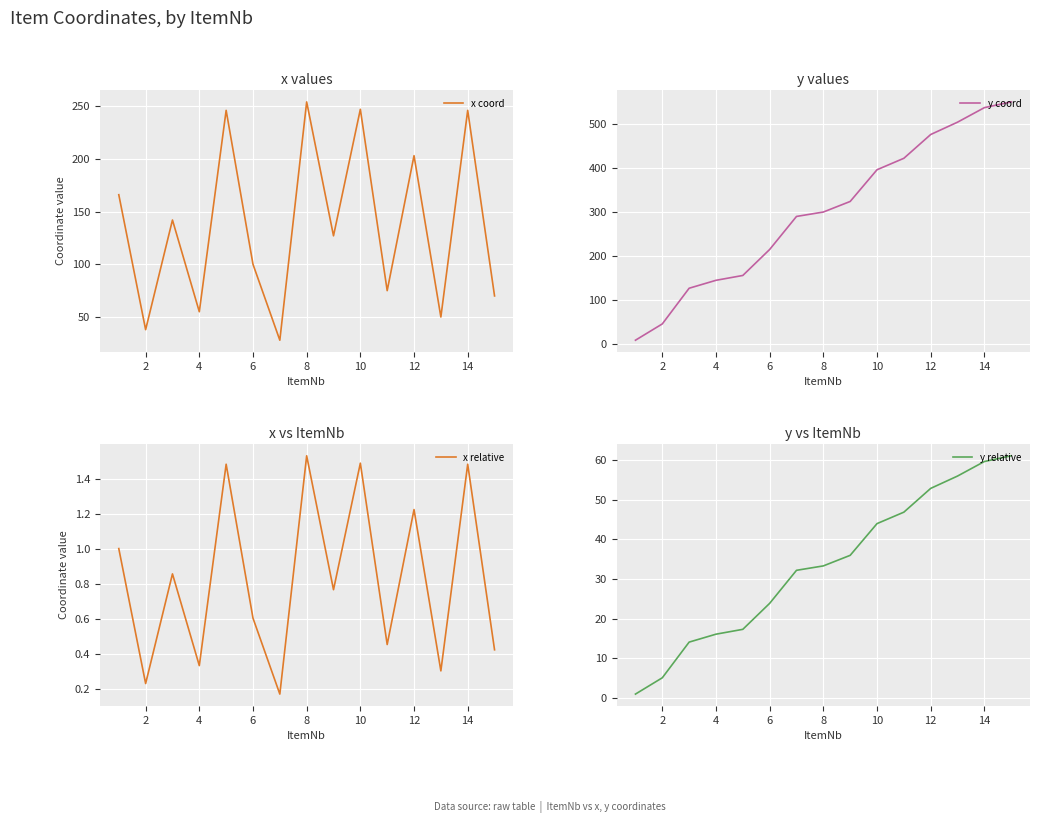

How many lines are shown in the chart?

4